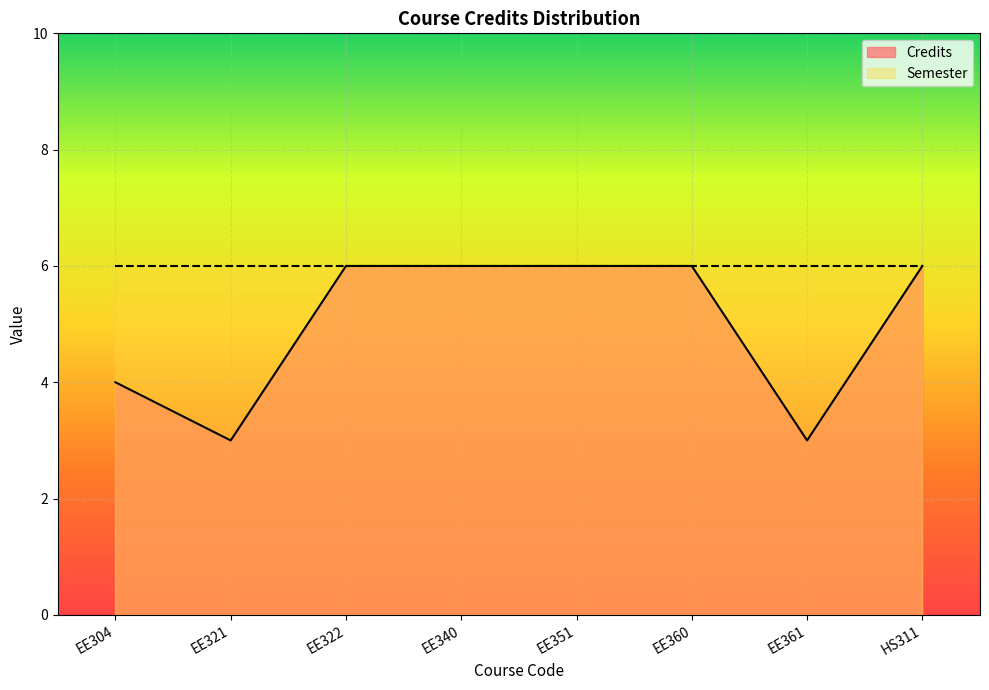

Which category has the lowest value across all series?

EE321